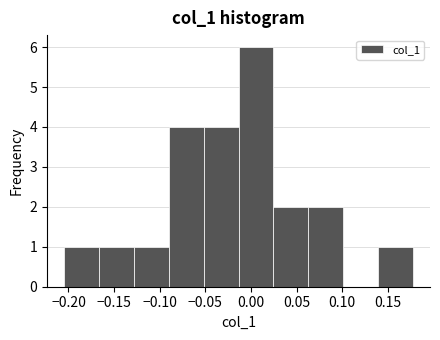

How tall is the bar that spans 0.140 to 0.175 on the x-axis? Neither the bar edges nor the heights are printed on the chart, so give them approximately, as read against the axes.

1